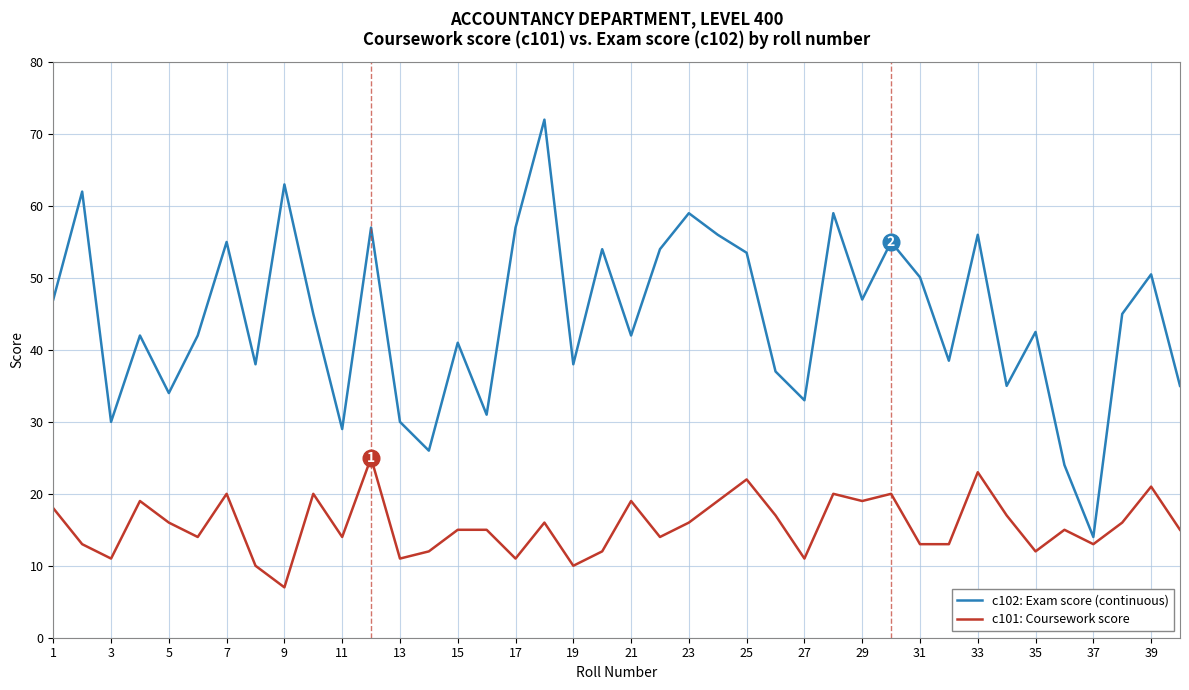

Reading left to right, extract all data points from this chart.

c102: Exam score (continuous): 47.0	62.0	30.0	42.0	34.0	42.0	55.0	38.0	63.0	45.0	29.0	57.0	30.0	26.0	41.0	31.0	57.0	72.0	38.0	54.0	42.0	54.0	59.0	56.0	53.5	37.0	33.0	59.0	47.0	55.0	50.1	38.5	56.0	35.0	42.5	24.0	14.0	45.0	50.5	35.0
c101: Coursework score: 18.0	13.0	11.0	19.0	16.0	14.0	20.0	10.0	7.0	20.0	14.0	25.0	11.0	12.0	15.0	15.0	11.0	16.0	10.0	12.0	19.0	14.0	16.0	19.0	22.0	17.0	11.0	20.0	19.0	20.0	13.0	13.0	23.0	17.0	12.0	15.0	13.0	16.0	21.0	15.0